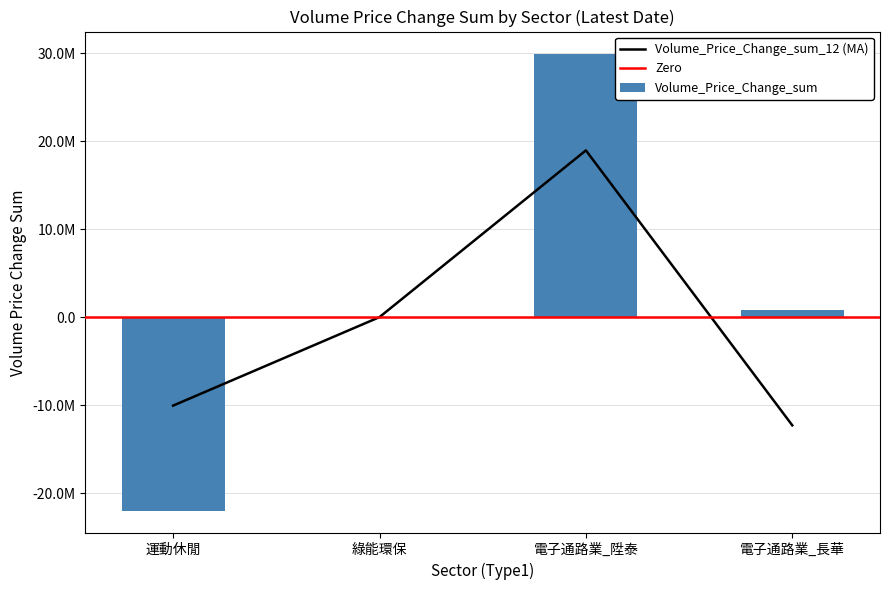

Which series has the largest total across all categories?

Volume_Price_Change_sum